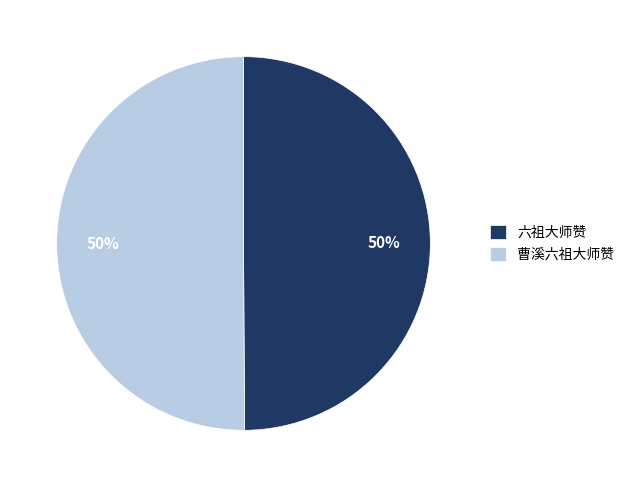

How many segments does this pie chart have?

2